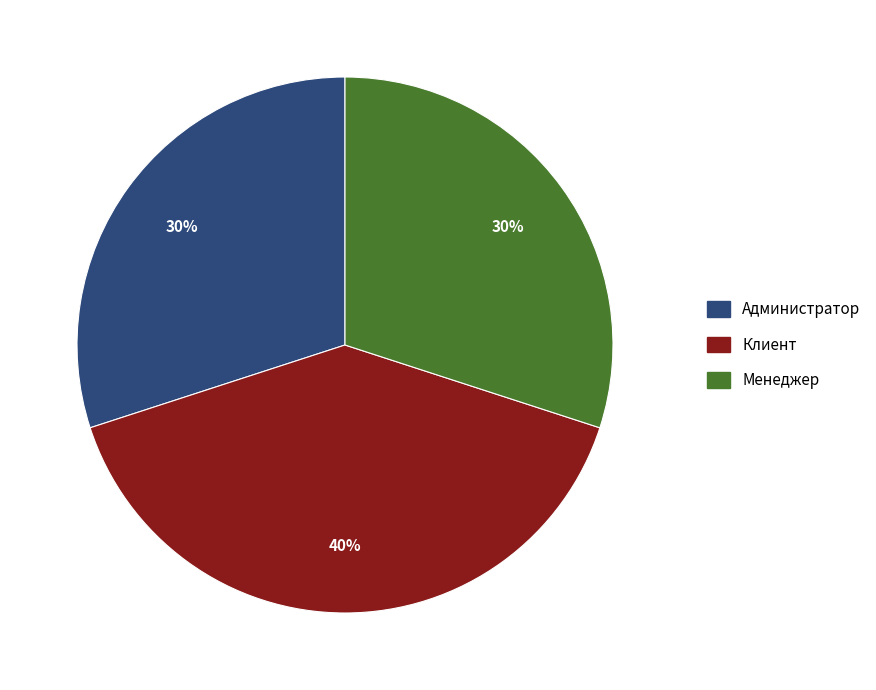

Does Администратор represent more than half of the total?

No